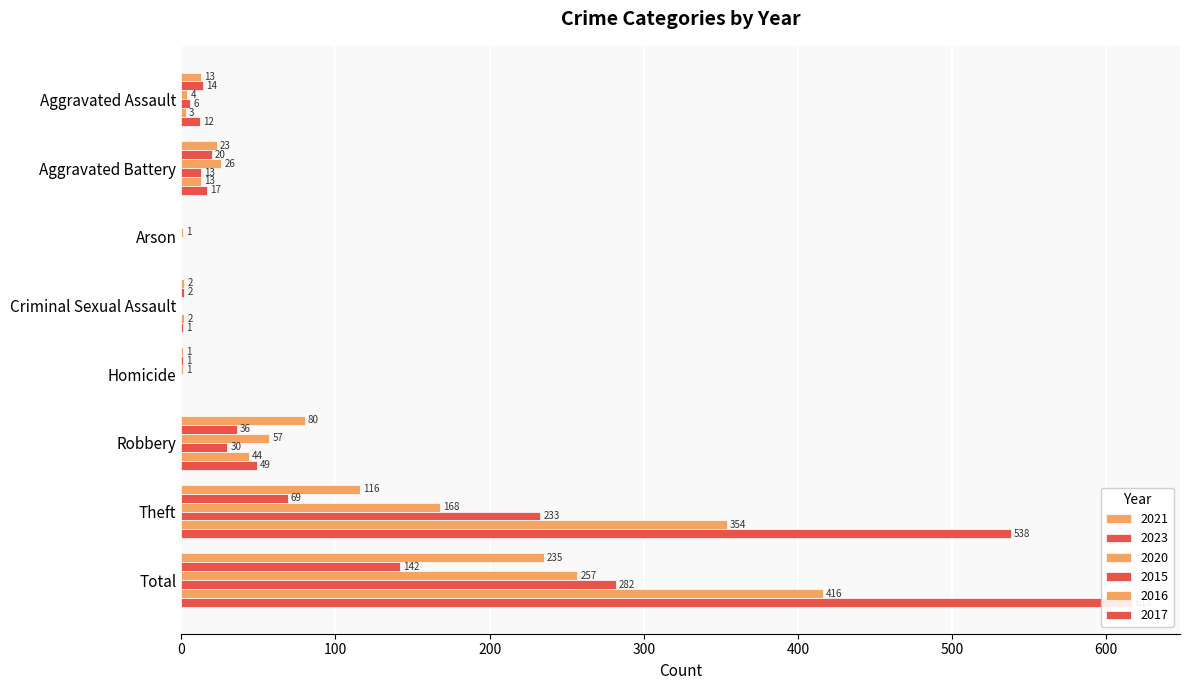

Reading left to right, list all the values displayed in this chart.

2021: Aggravated Assault=13	Aggravated Battery=23	Arson=0	Criminal Sexual Assault=2	Homicide=1	Robbery=80	Theft=116	Total=235
2023: Aggravated Assault=14	Aggravated Battery=20	Arson=0	Criminal Sexual Assault=2	Homicide=1	Robbery=36	Theft=69	Total=142
2020: Aggravated Assault=4	Aggravated Battery=26	Arson=1	Criminal Sexual Assault=0	Homicide=1	Robbery=57	Theft=168	Total=257
2015: Aggravated Assault=6	Aggravated Battery=13	Arson=0	Criminal Sexual Assault=0	Homicide=0	Robbery=30	Theft=233	Total=282
2016: Aggravated Assault=3	Aggravated Battery=13	Arson=0	Criminal Sexual Assault=2	Homicide=0	Robbery=44	Theft=354	Total=416
2017: Aggravated Assault=12	Aggravated Battery=17	Arson=0	Criminal Sexual Assault=1	Homicide=0	Robbery=49	Theft=538	Total=617